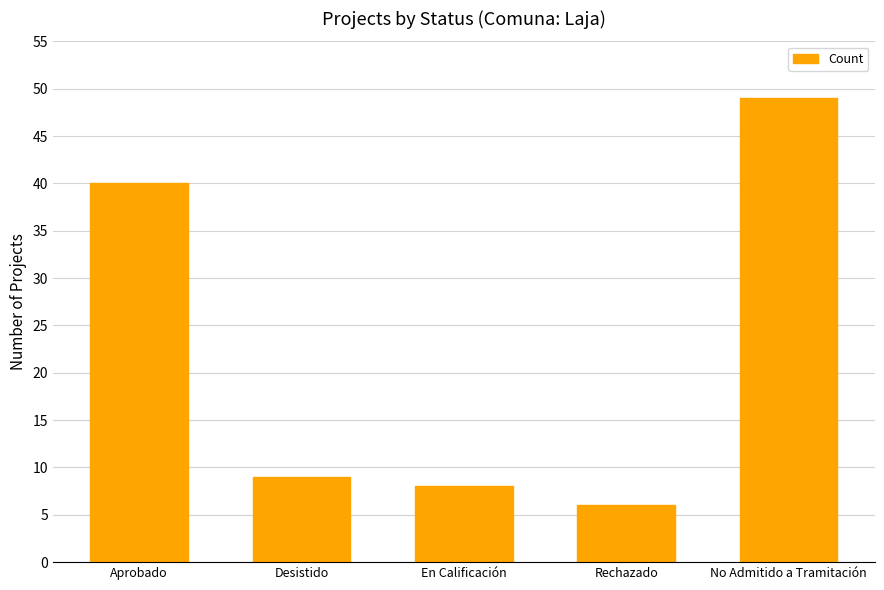

List the labels in order of value, smallest first.

Rechazado, En Calificación, Desistido, Aprobado, No Admitido a Tramitación